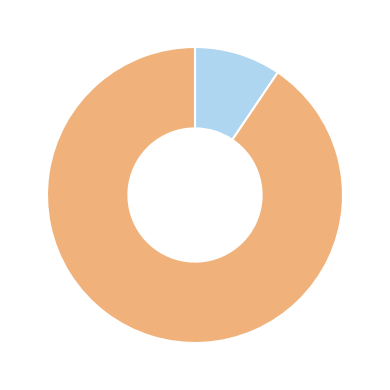

Is there any slice that represents more than half of the pie?

Yes